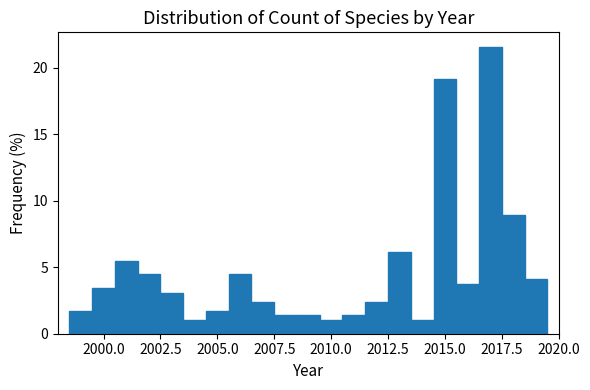

Around what value on the x-axis is the tallest bar? Give the approximate position of its centre, as read against the axis.

2017.0